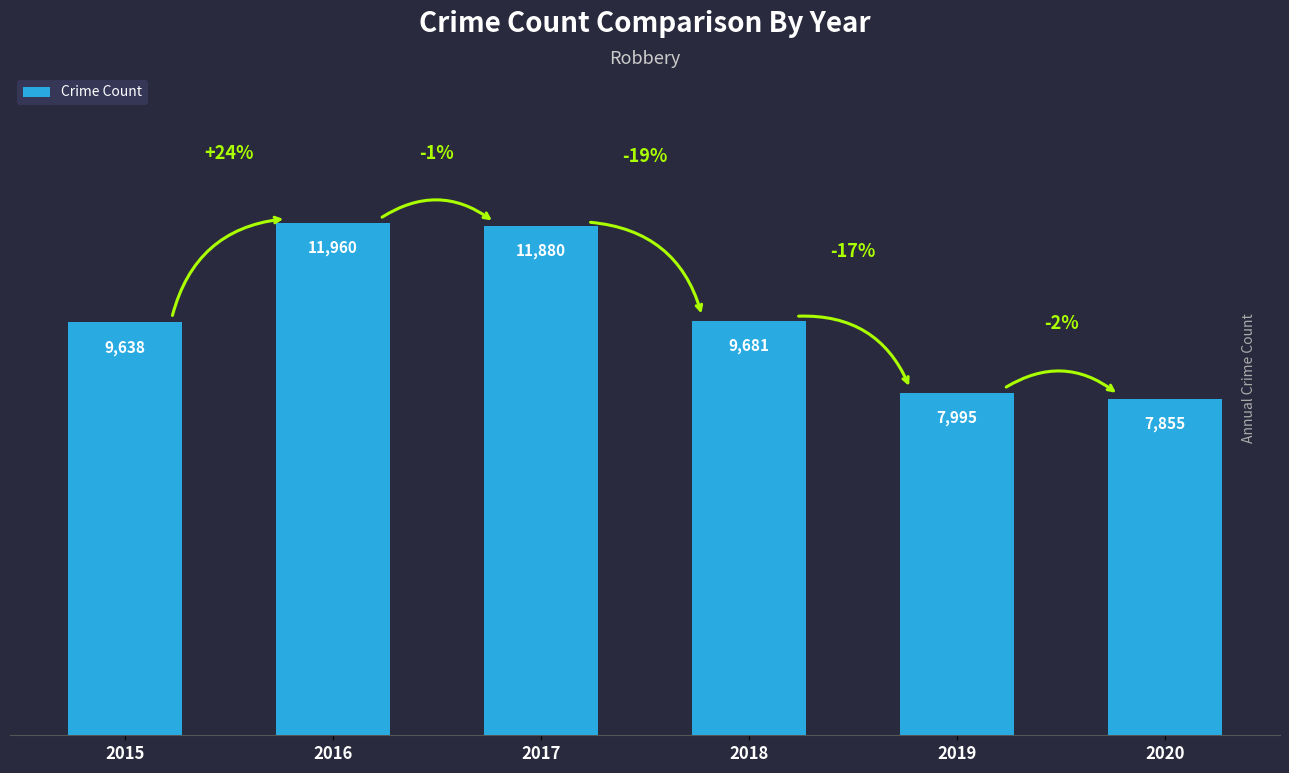

Are the bars grouped side by side (vs. stacked)?

No